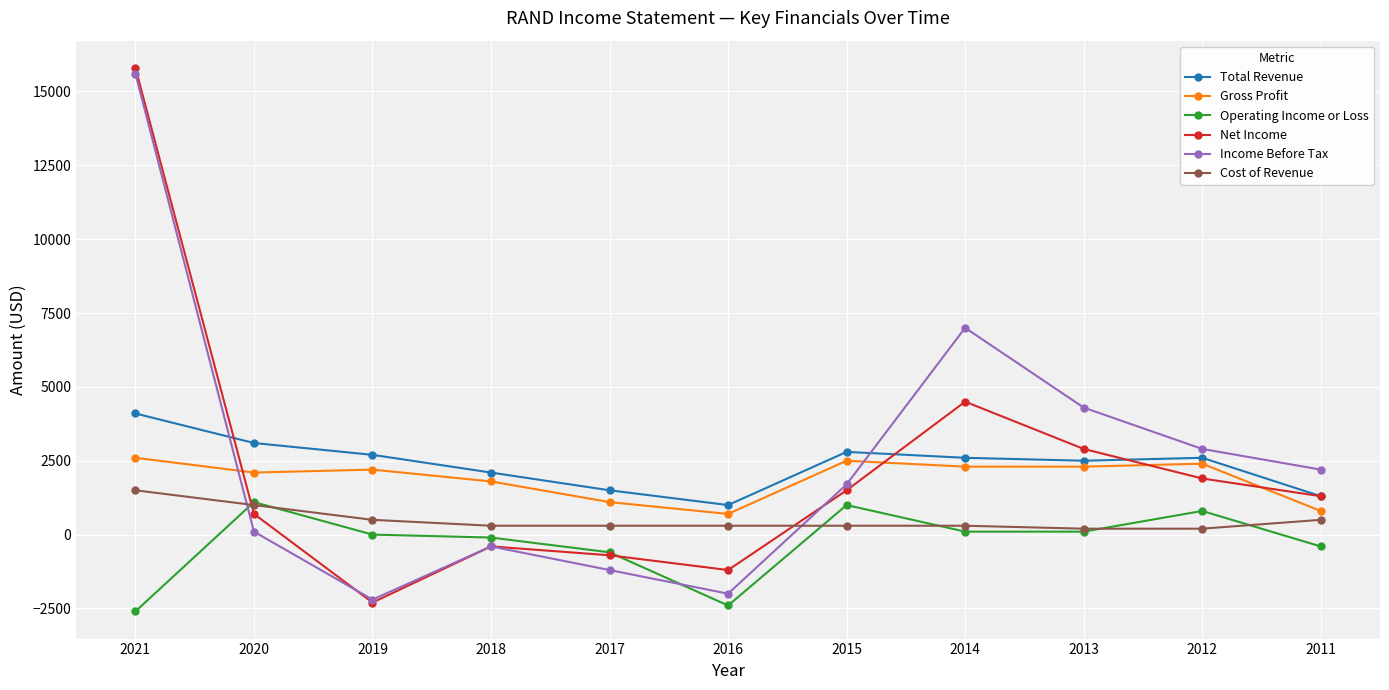

What is the total value across all series at 2014?

16800